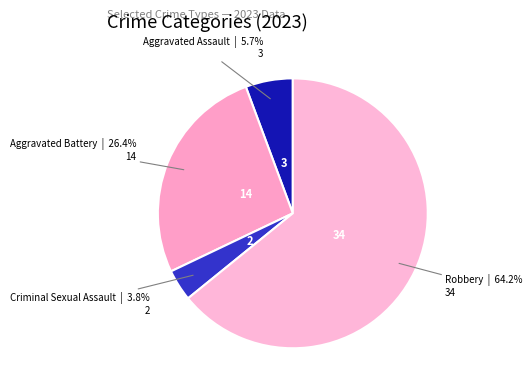

Rank the categories by value from highest to lowest.

Robbery, Aggravated Battery, Aggravated Assault, Criminal Sexual Assault